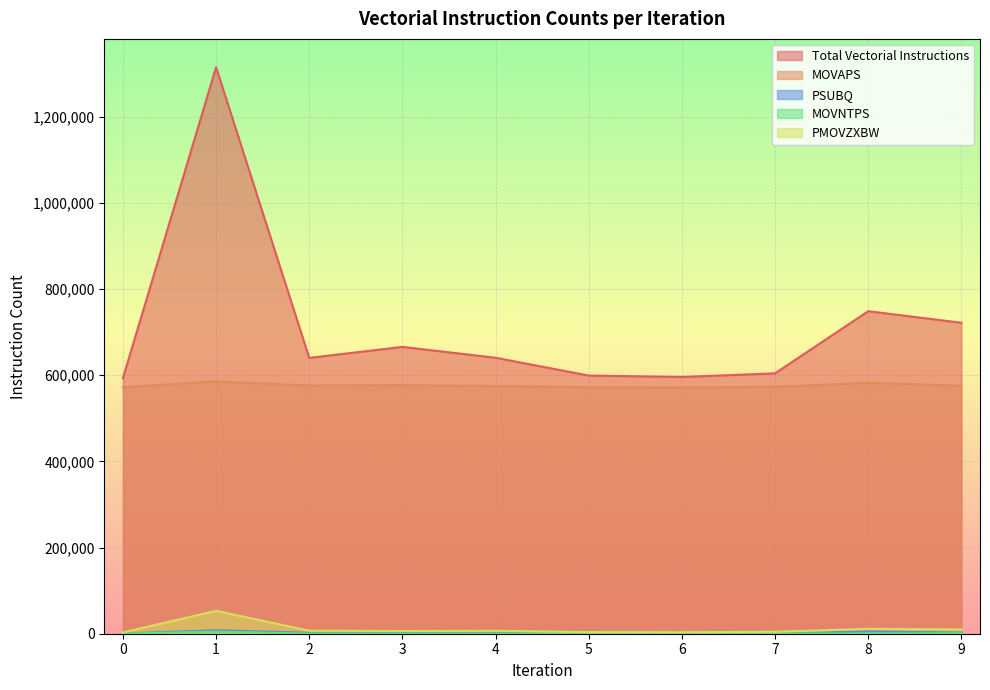

What is the lowest value of the MOVAPS series?

571760